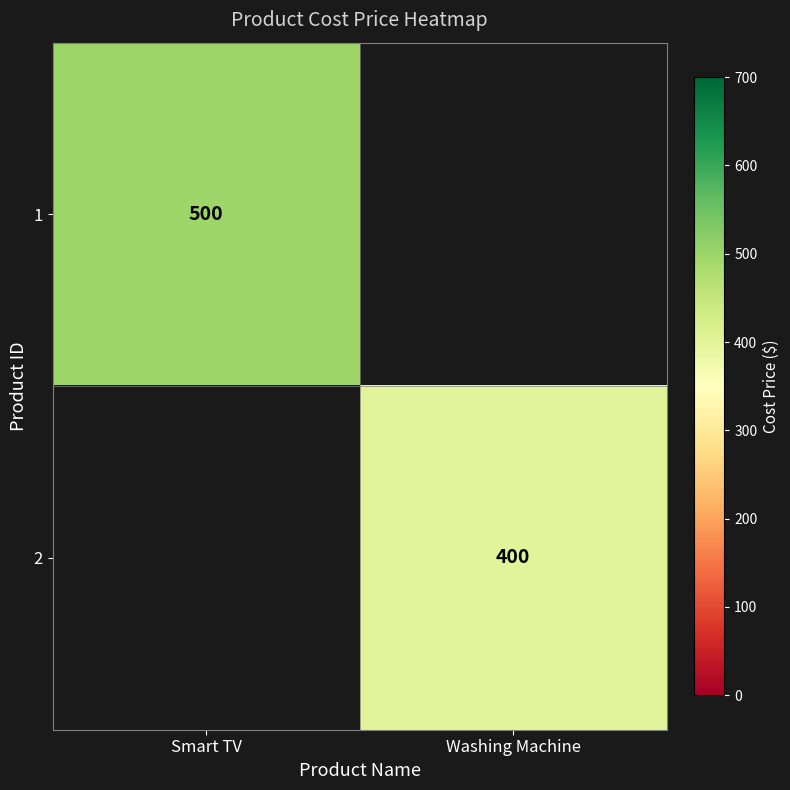

The 2 series shows 400 at Washing Machine. True or false?

True